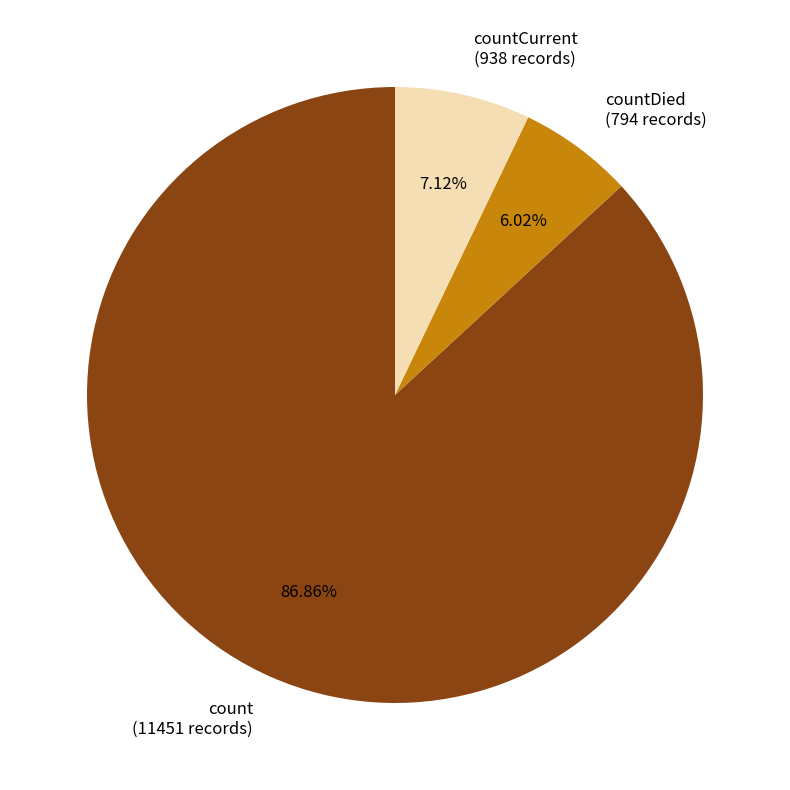

What percentage is the count slice, to the nearest percent?

87%